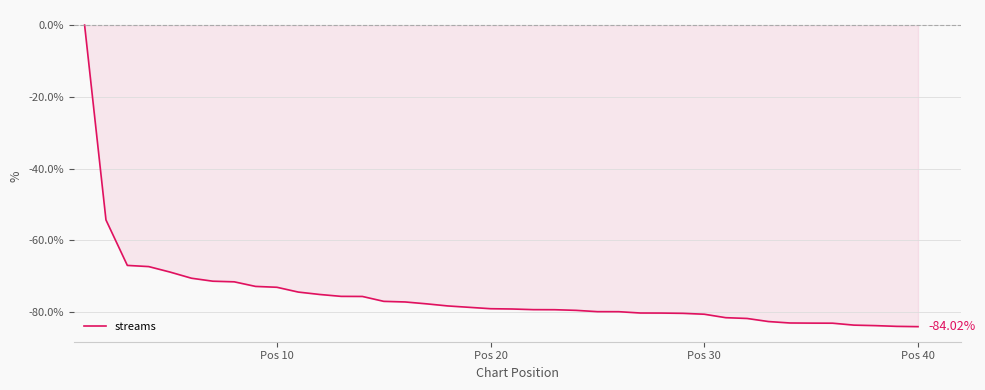

What is the difference between the maximum and minimum values?

84.0